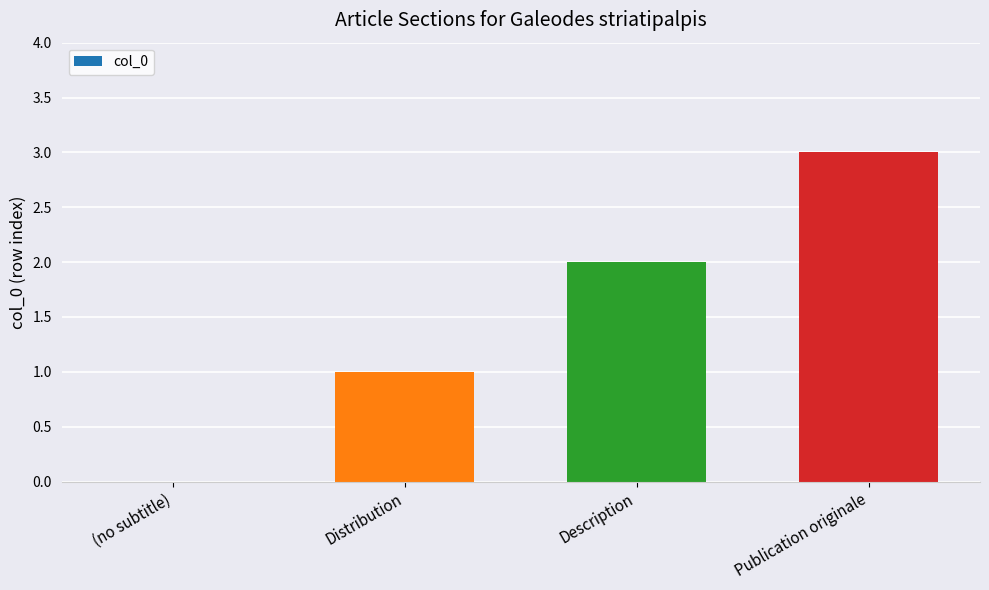

What is the sum of all values?

6